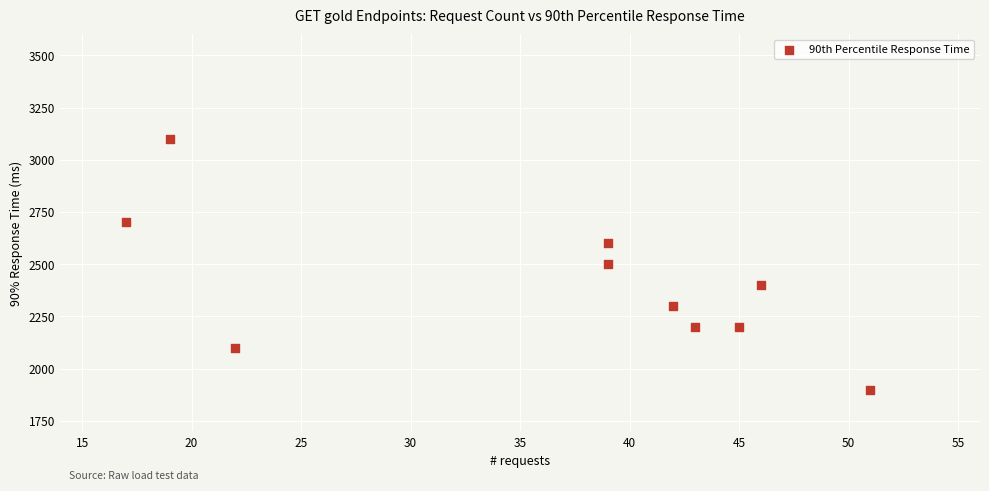

What is the range of X values (max minus min)?

34